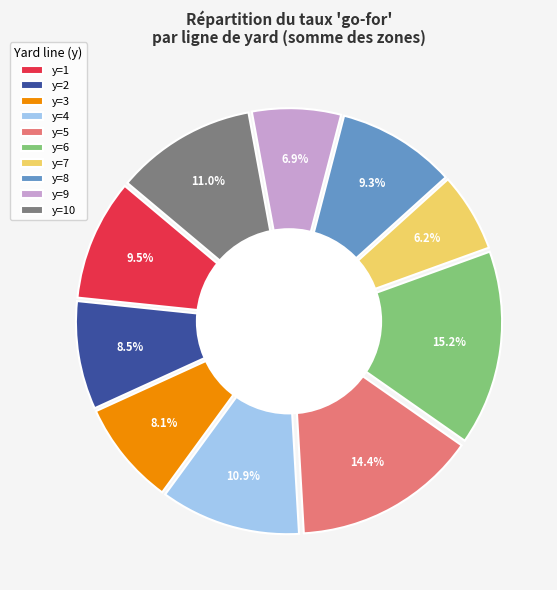

Between y=9 and y=5, which is larger?

y=5